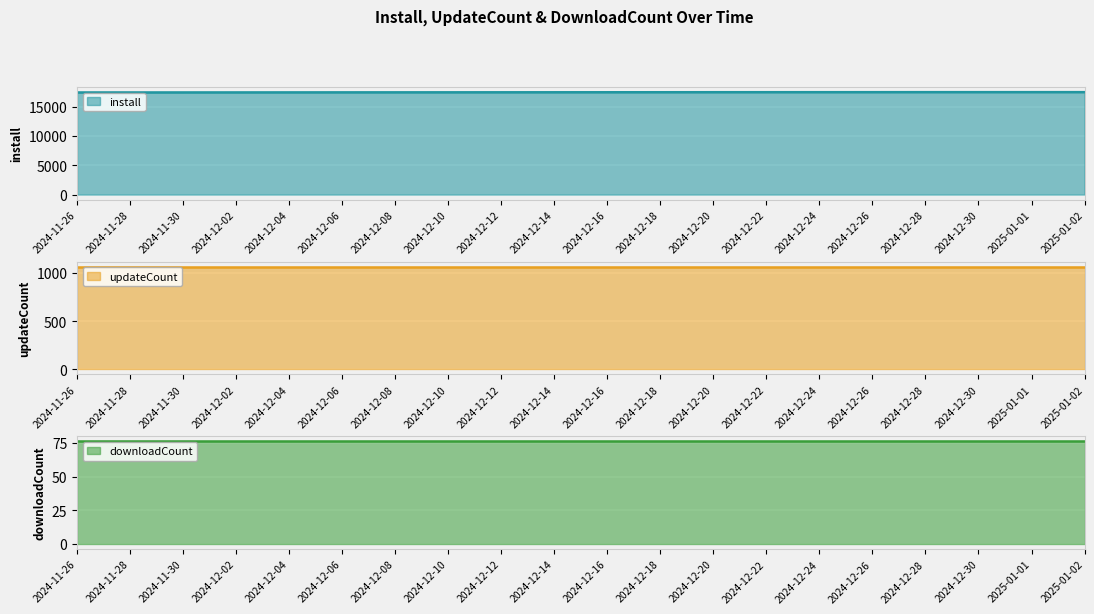

At which label does downloadCount reach its peak?

2024-11-26